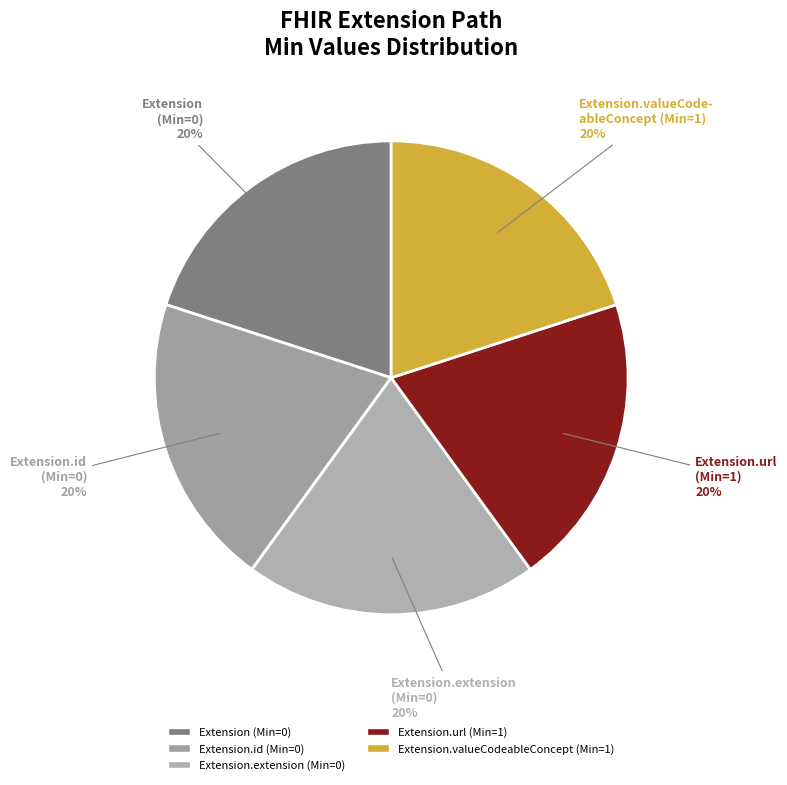

Which slice is the smallest?

Extension